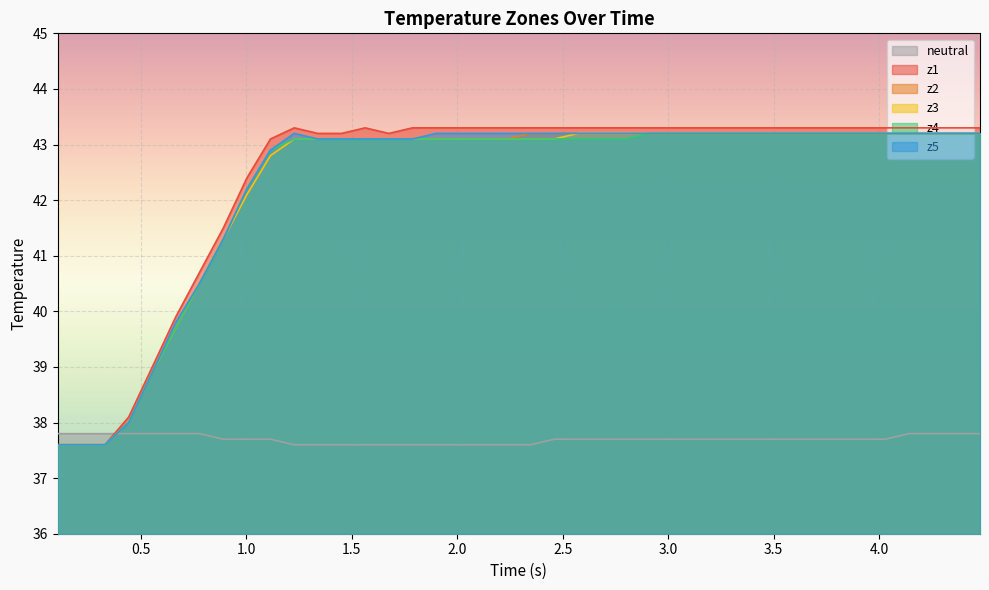

True or false: z4 and z1 intersect in this chart.

False